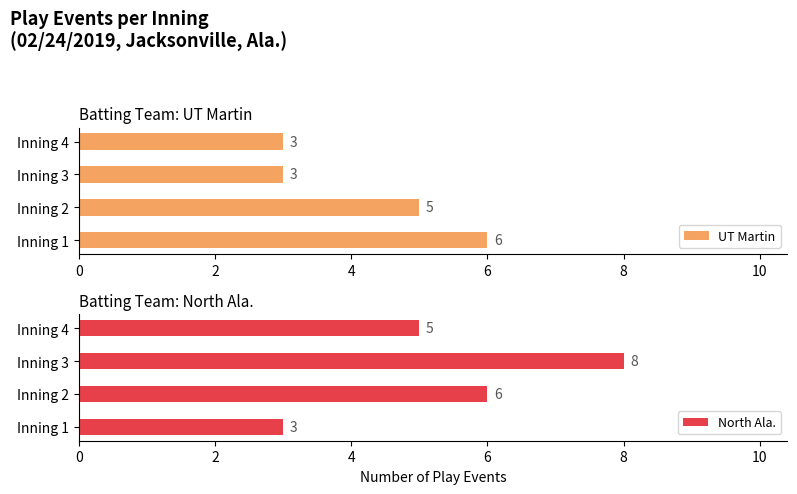

Does the chart contain any negative values?

No